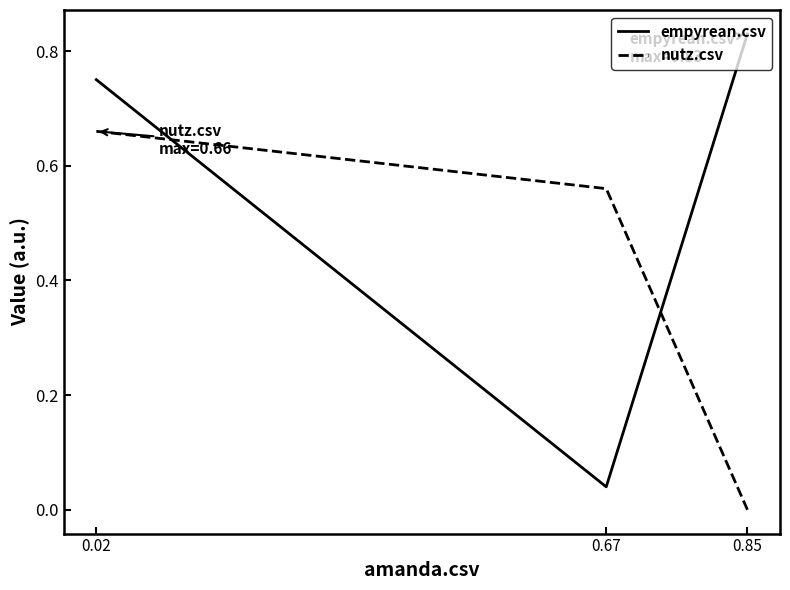

Rank the series by their maximum value, from lowest to highest.

nutz.csv, empyrean.csv